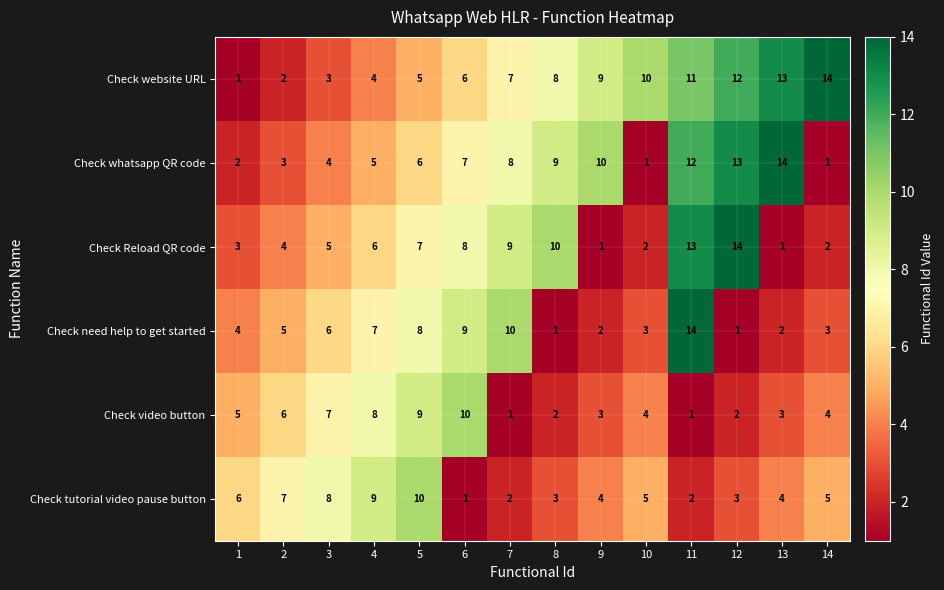

What is the smallest value displayed?

1